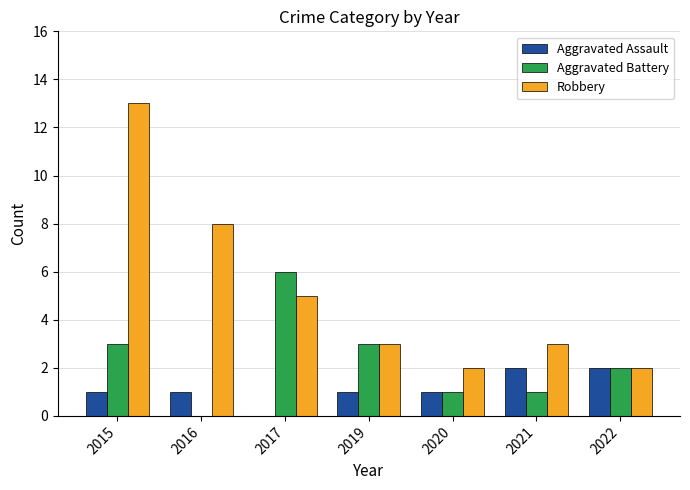

Which category has the highest value across all series?

2015